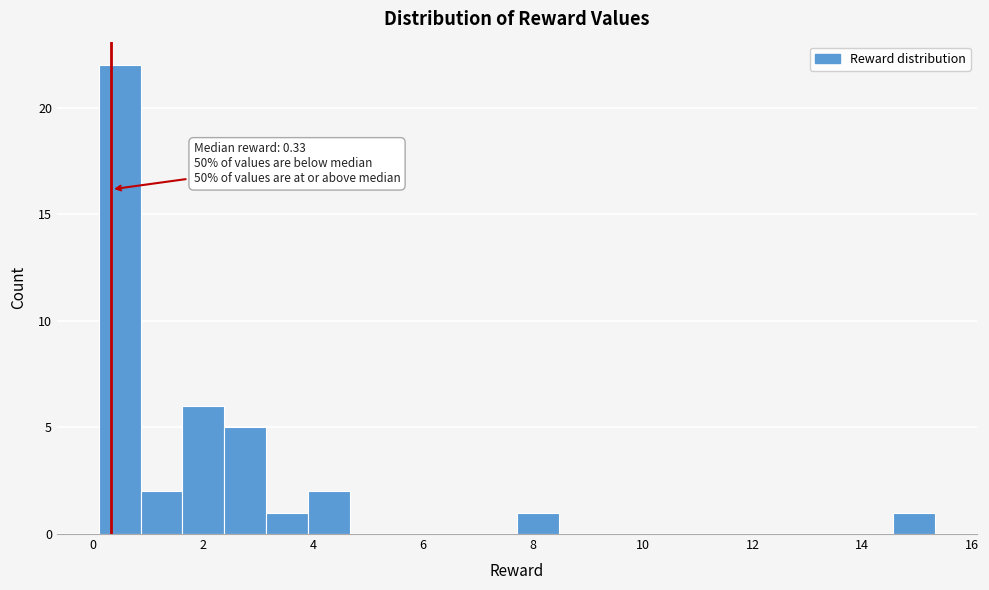

Around what value on the x-axis is the tallest bar? Give the approximate position of its centre, as read against the axis.

0.4